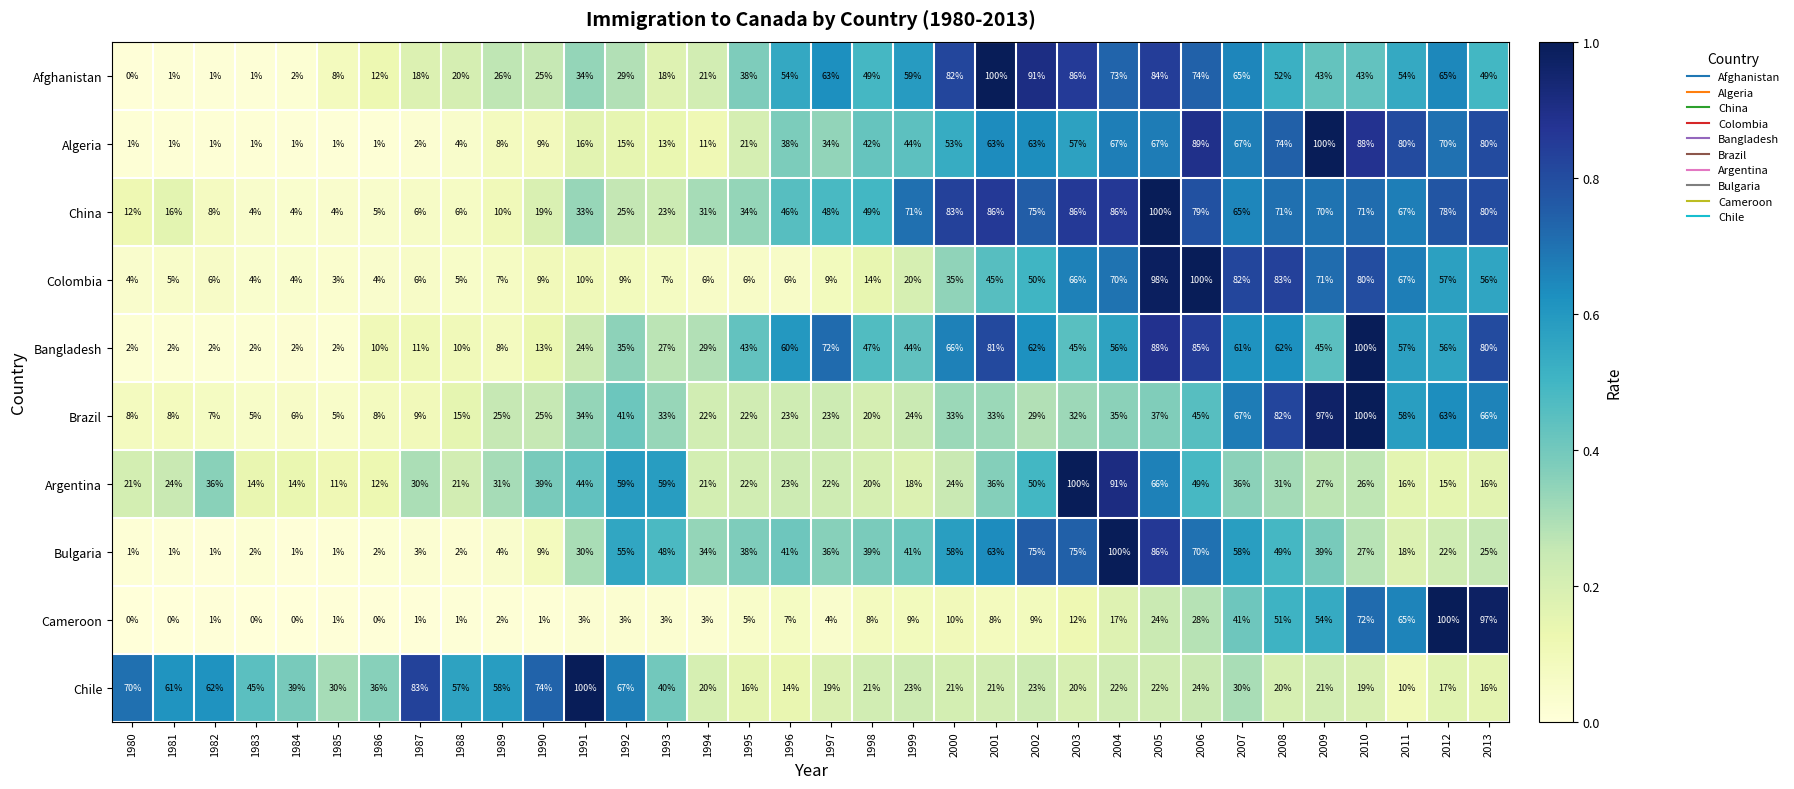

Where is Colombia nearest to the value 51?

2002